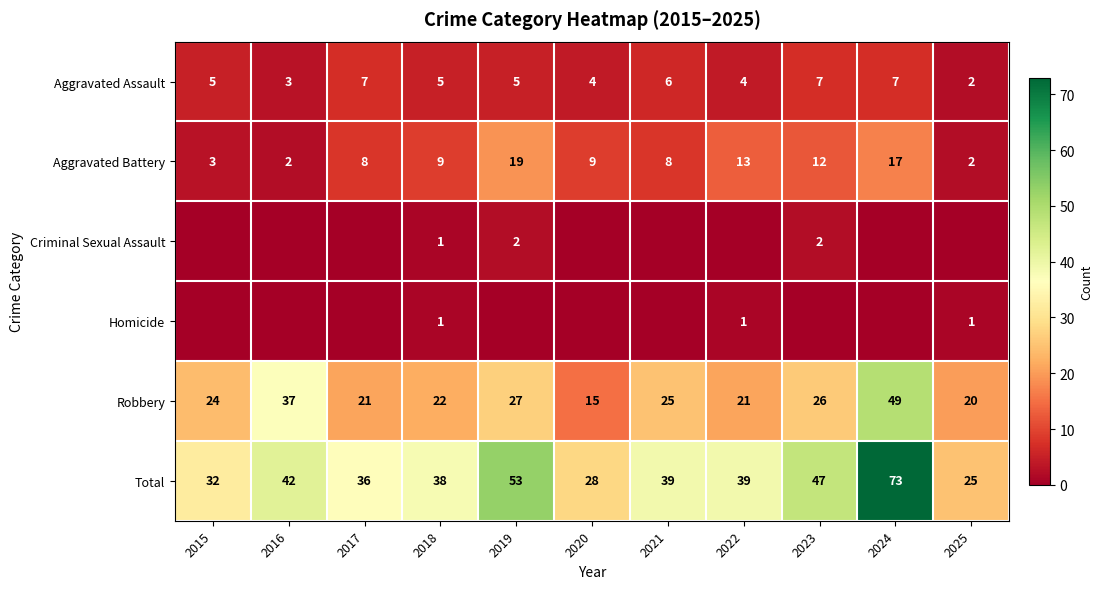

What is the spread (max minus min) of values at 2018?

37